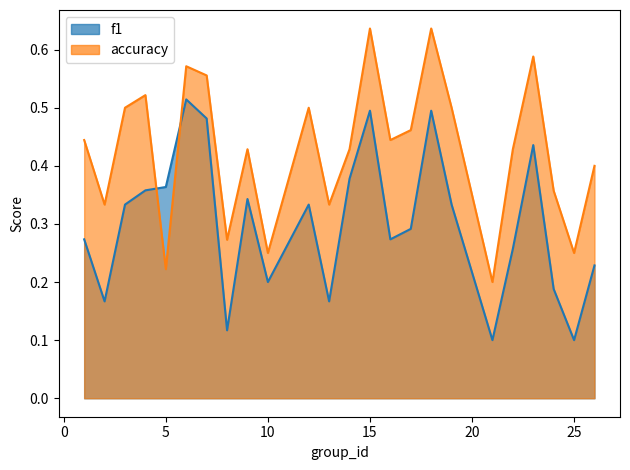

Which series ends up on top after the final intersection of accuracy and f1?

accuracy